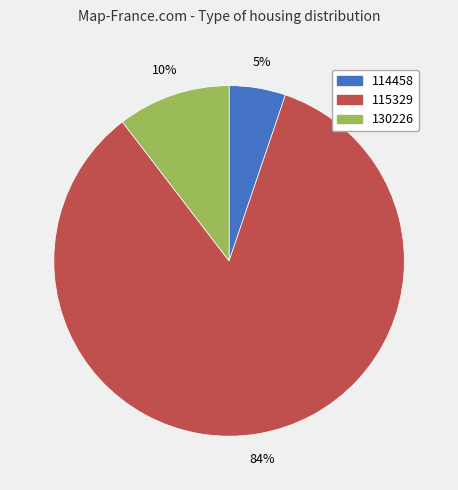

What percentage is the 114458 slice, to the nearest percent?

5%